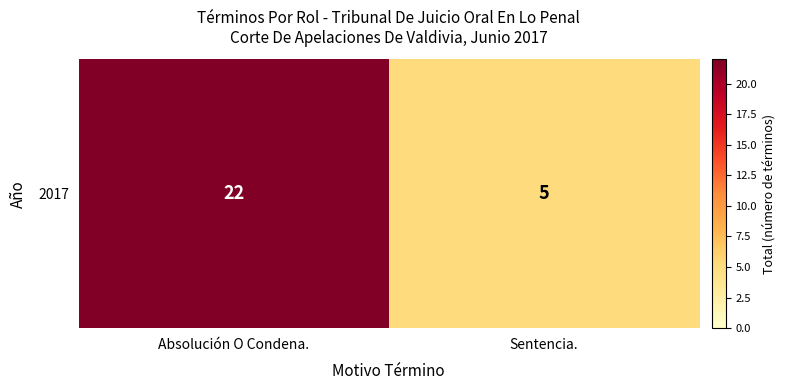

What is the change in value from Absolución O Condena. to Sentencia.?

-17